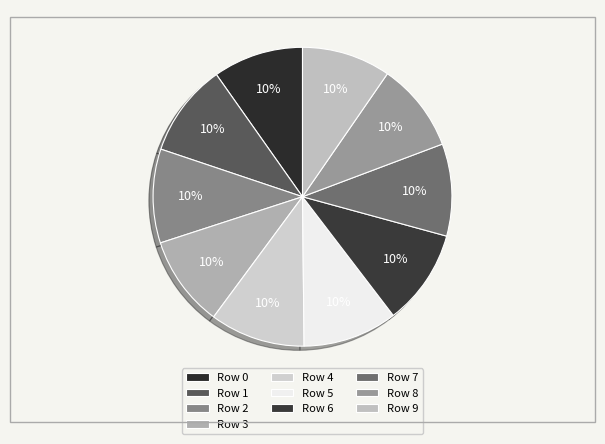

Which slice is the smallest?

9